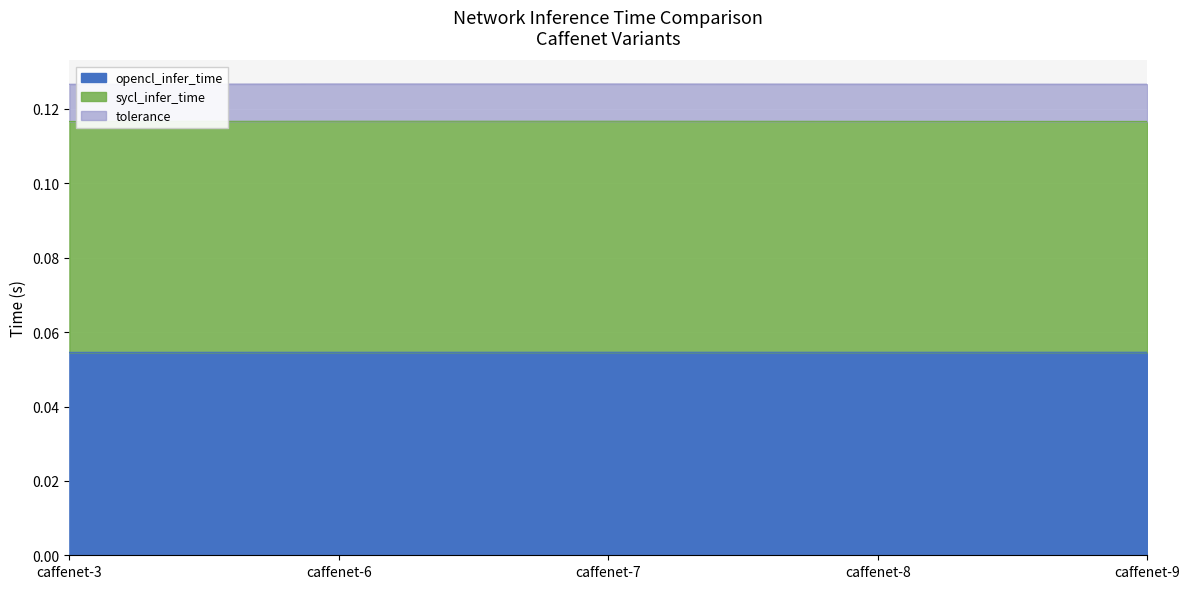

Reading right to left, extract all data points from this chart.

opencl_infer_time: caffenet-9=0.1	caffenet-8=0.1	caffenet-7=0.1	caffenet-6=0.1	caffenet-3=0.1
sycl_infer_time: caffenet-9=0.1	caffenet-8=0.1	caffenet-7=0.1	caffenet-6=0.1	caffenet-3=0.1
tolerance: caffenet-9=0.0	caffenet-8=0.0	caffenet-7=0.0	caffenet-6=0.0	caffenet-3=0.0